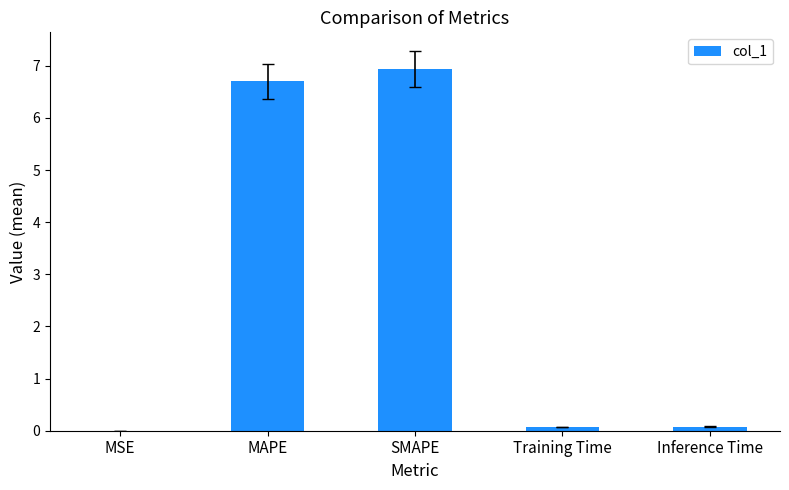

Which has a higher value, MAPE or Inference Time?

MAPE